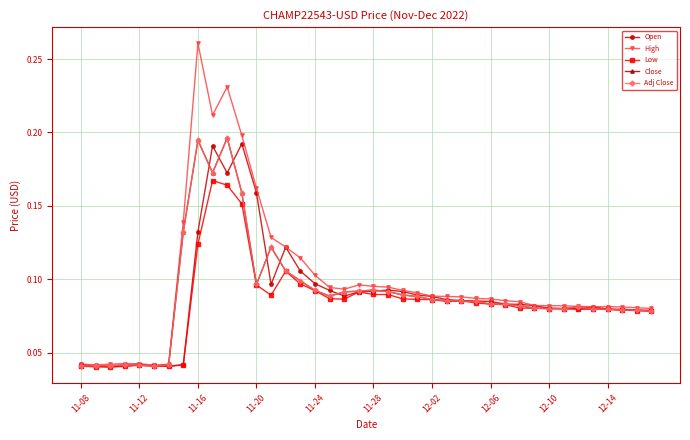

True or false: Adj Close and Close intersect in this chart.

False